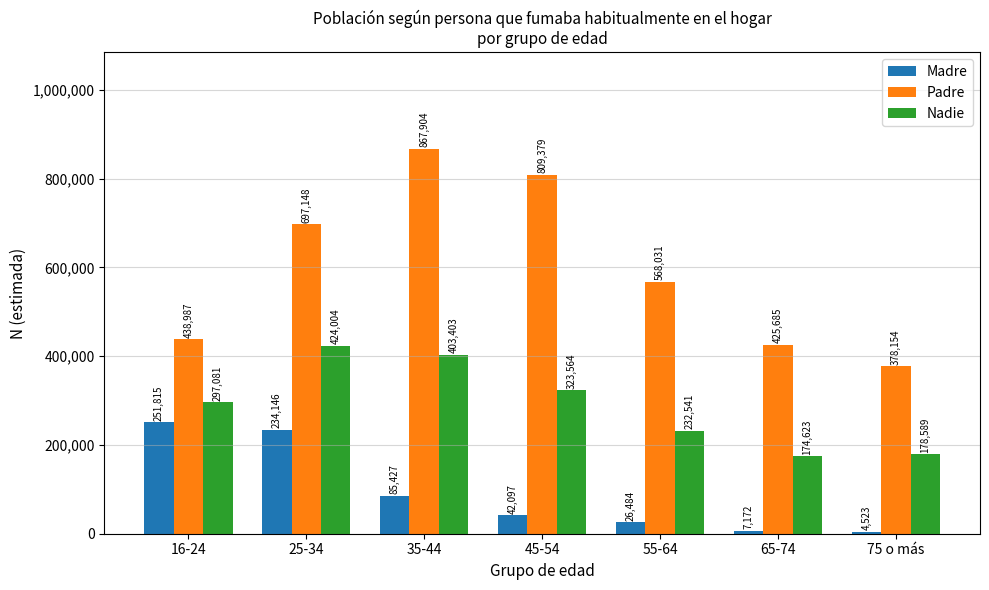

Rank the series by their average value, from lowest to highest.

Madre, Nadie, Padre